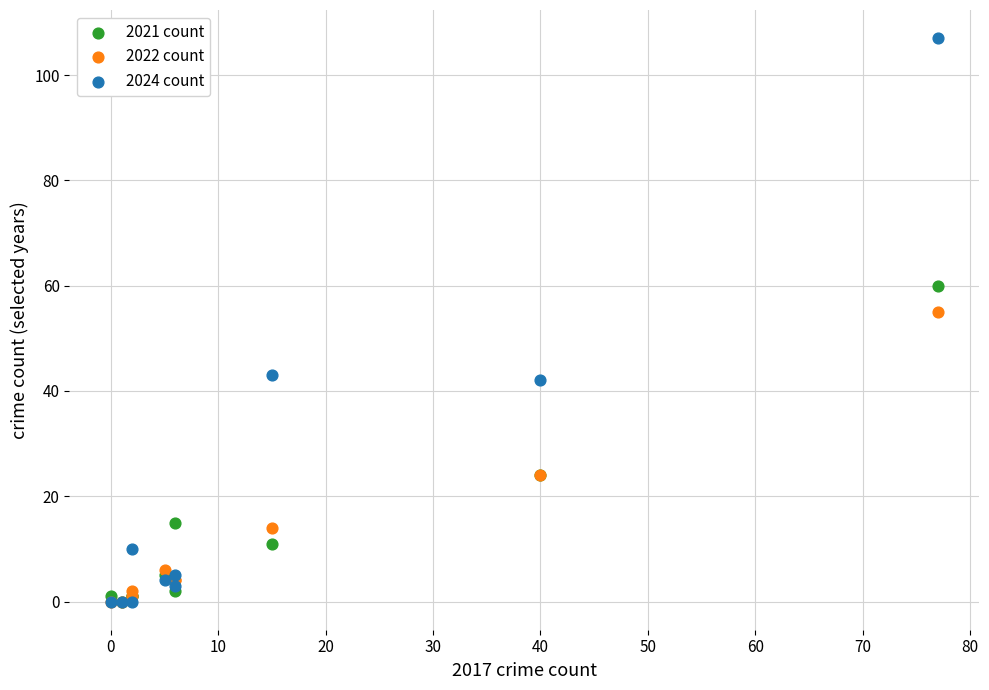

Across all series, what Y value is closest to 53?

55